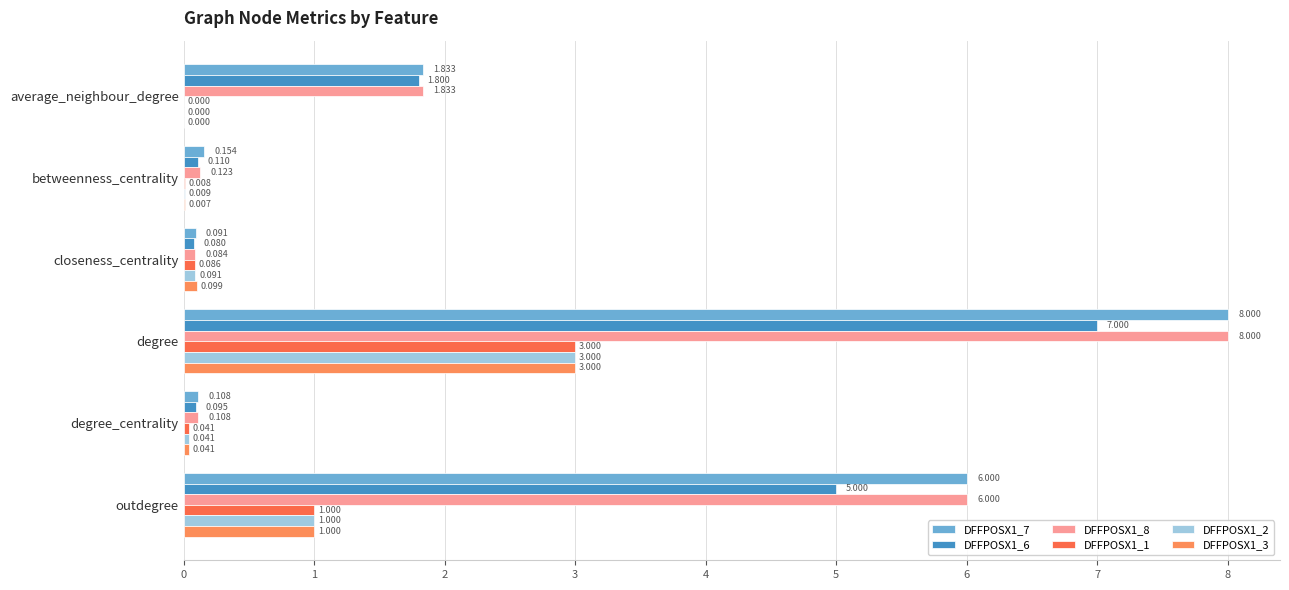

How many series are shown in this chart?

6